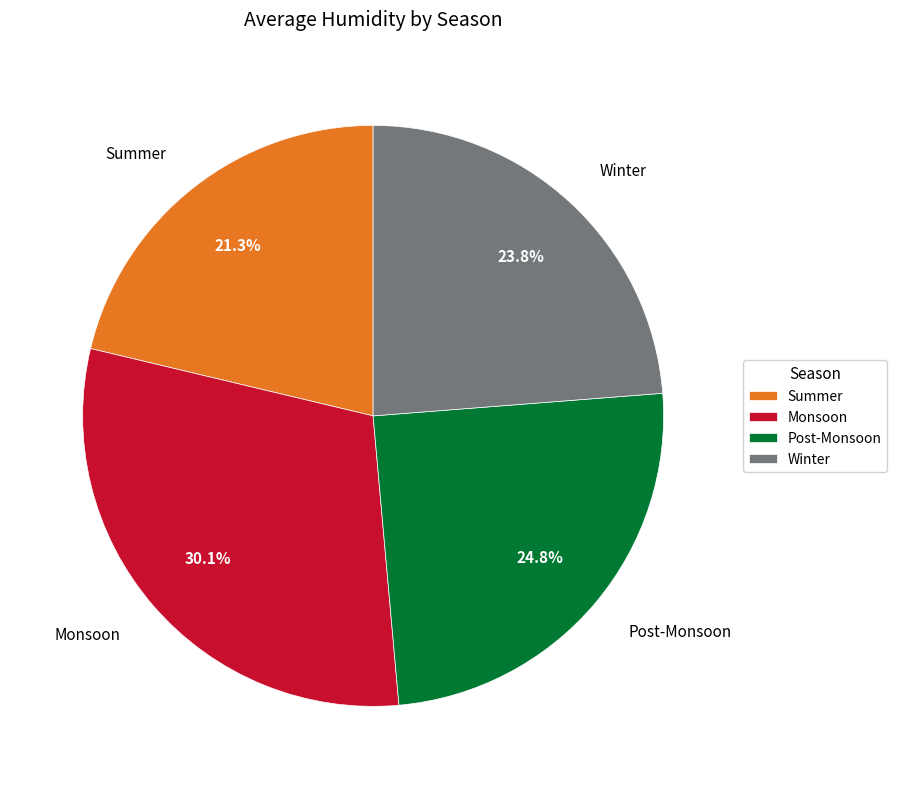

Which category has the biggest portion of the pie?

Monsoon